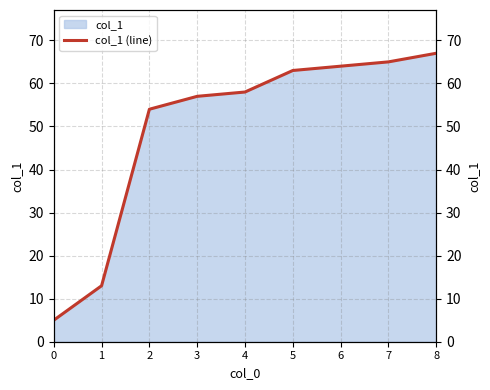

How many data points does each series have?

9